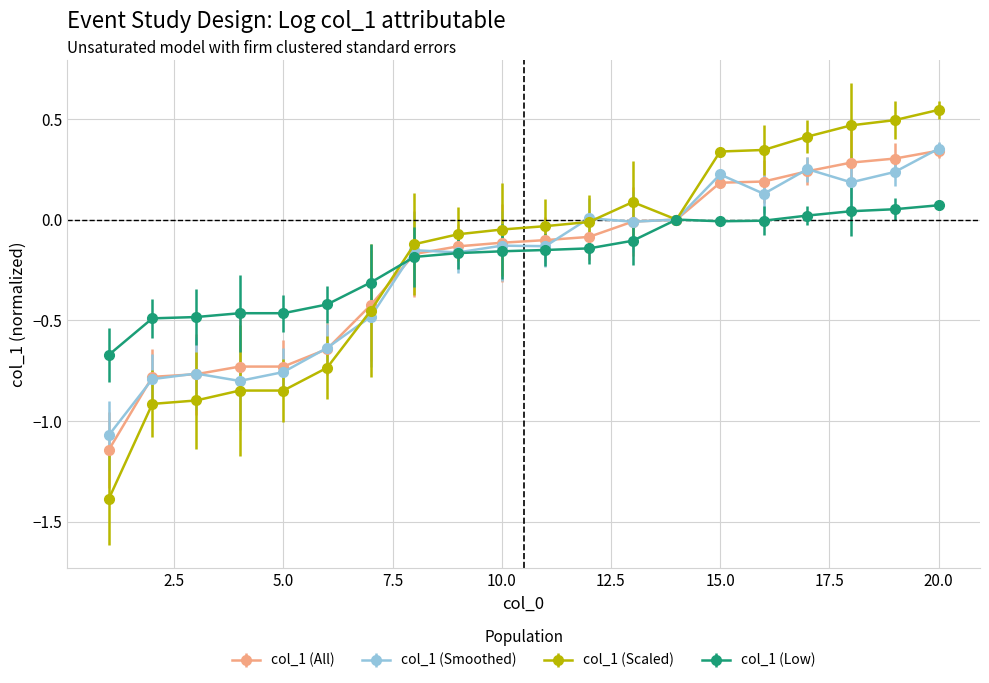

What is the minimum value shown in the chart?

-1.4